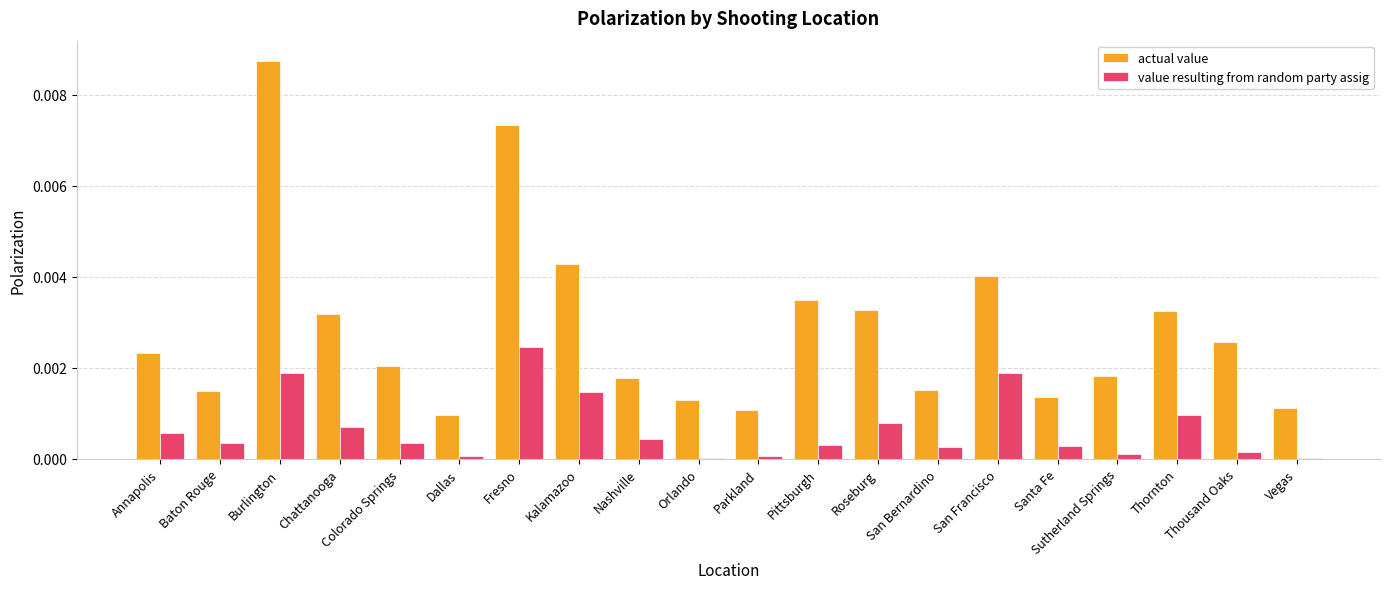

Is it true that value resulting from random party assig equals 0.0 at Pittsburgh?

True